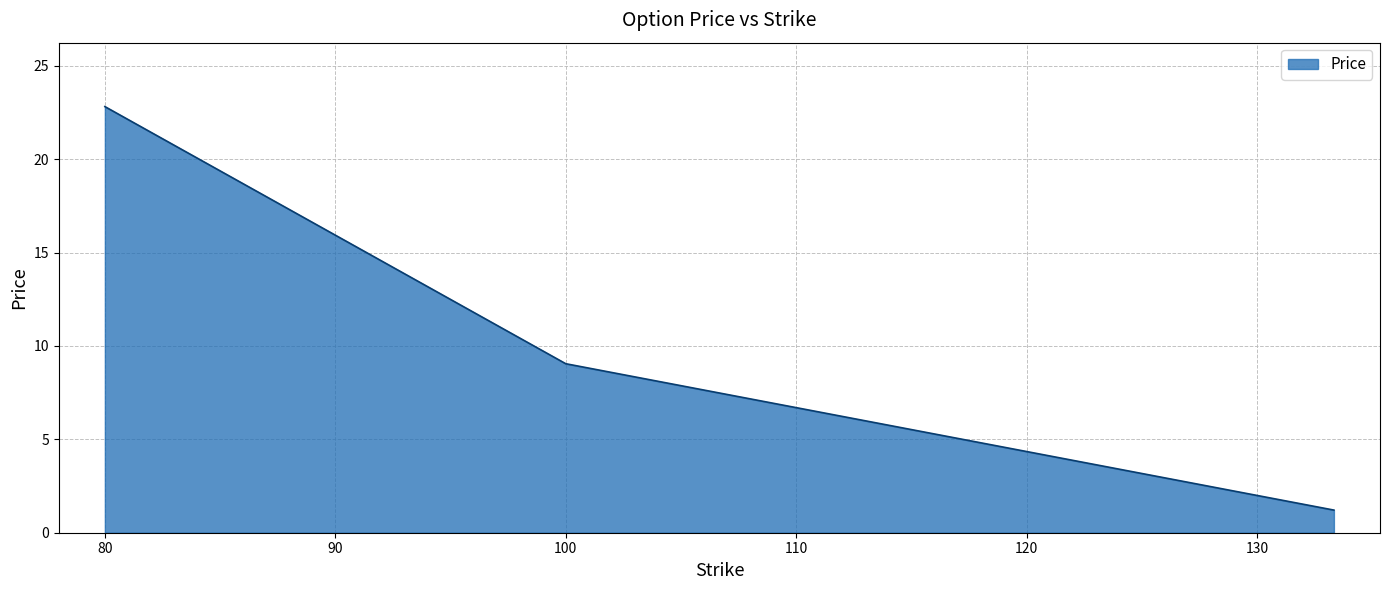

What is the maximum value shown in the chart?

22.8